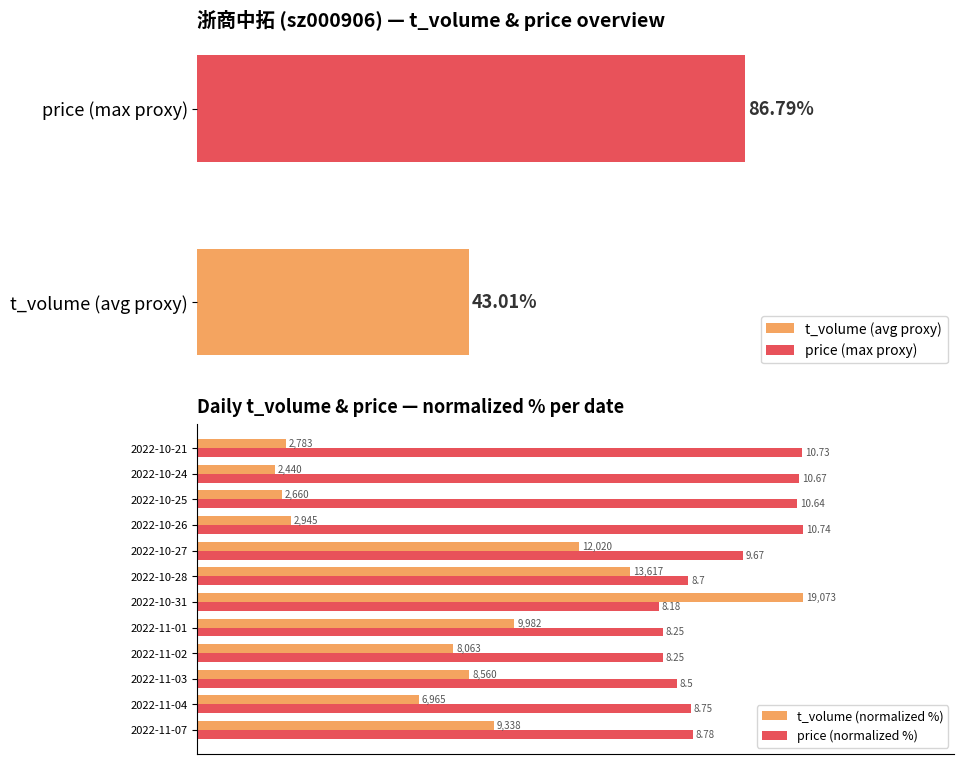

Reading left to right, extract all data points from this chart.

t_volume (normalized %): 49.0	36.5	44.9	42.3	52.3	100.0	71.4	63.0	15.4	13.9	12.8	14.6
price (normalized %): 81.8	81.5	79.1	76.8	76.8	76.2	81.0	90.0	100.0	99.1	99.3	99.9